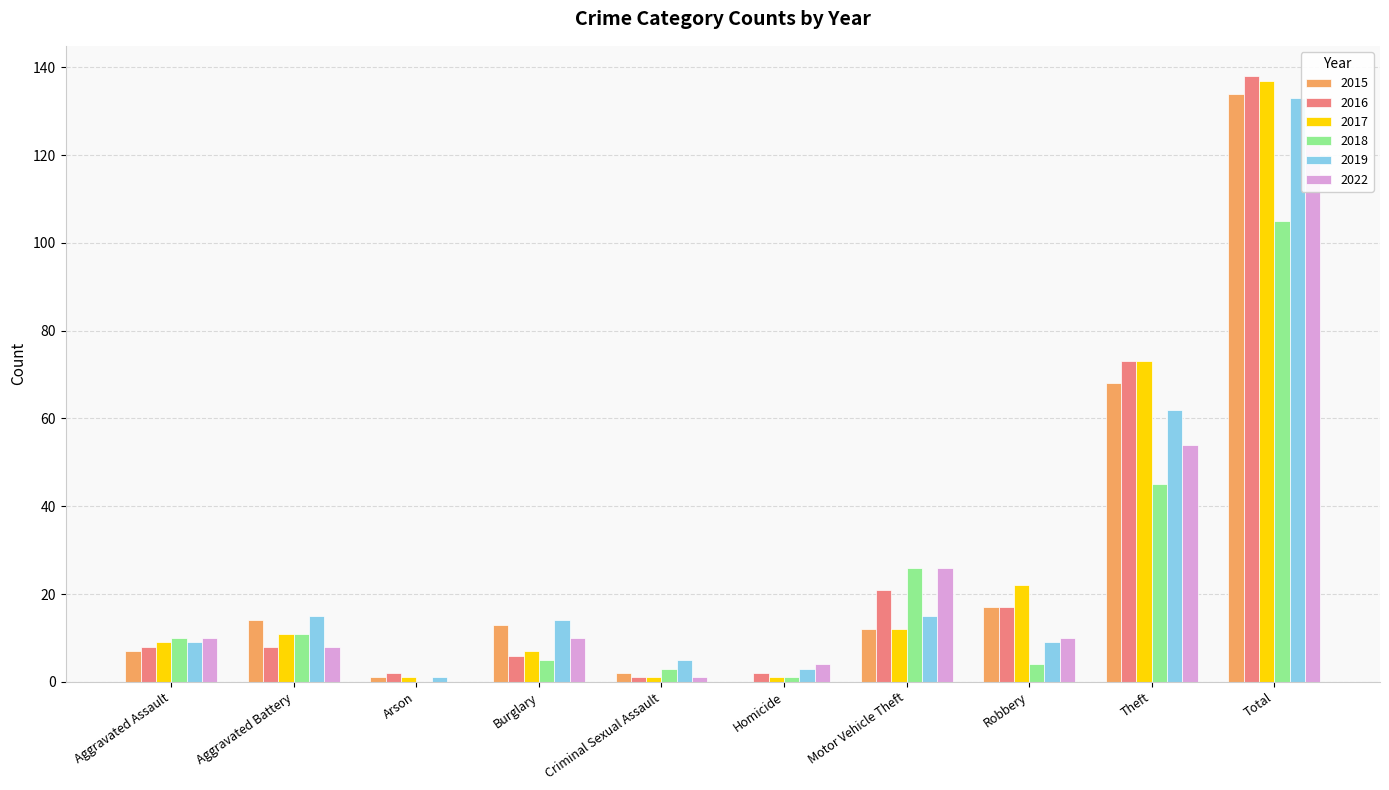

How many groups of bars are there?

10